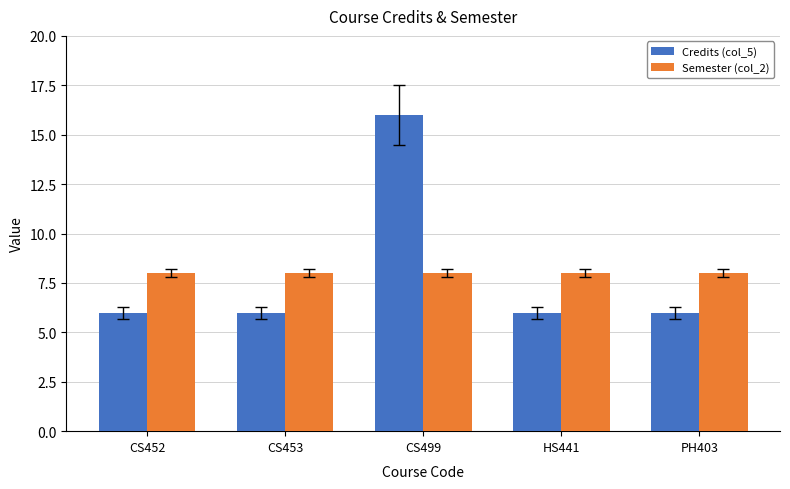

The value of Semester (col_2) at CS499 is 2. True or false?

False